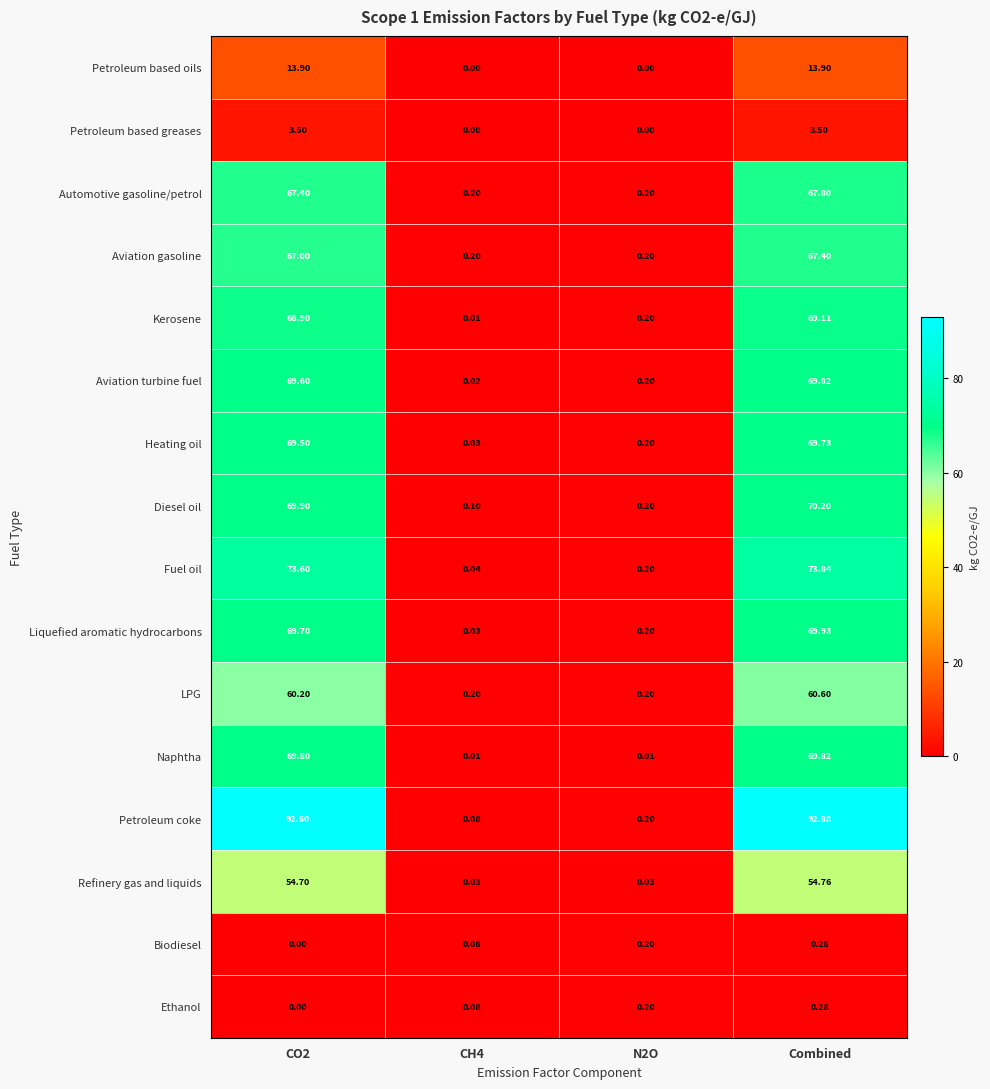

Between CO2 and N2O, which series saw the biggest shift?

Petroleum coke